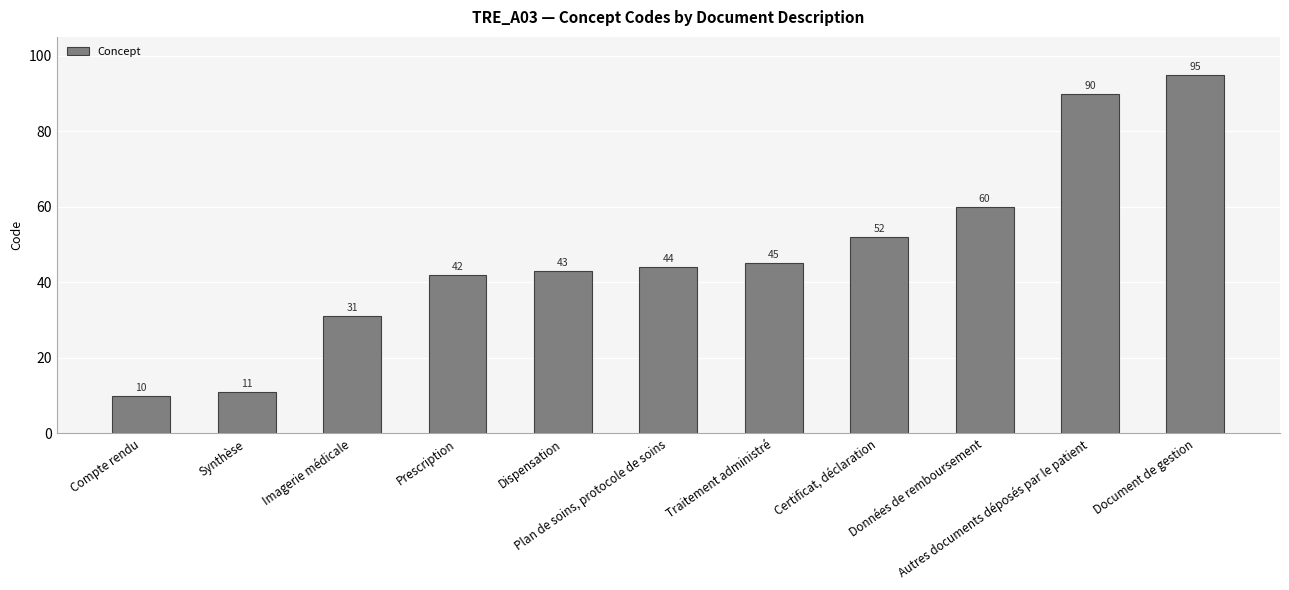

What value does the data have at Imagerie médicale, to the nearest 5?

30